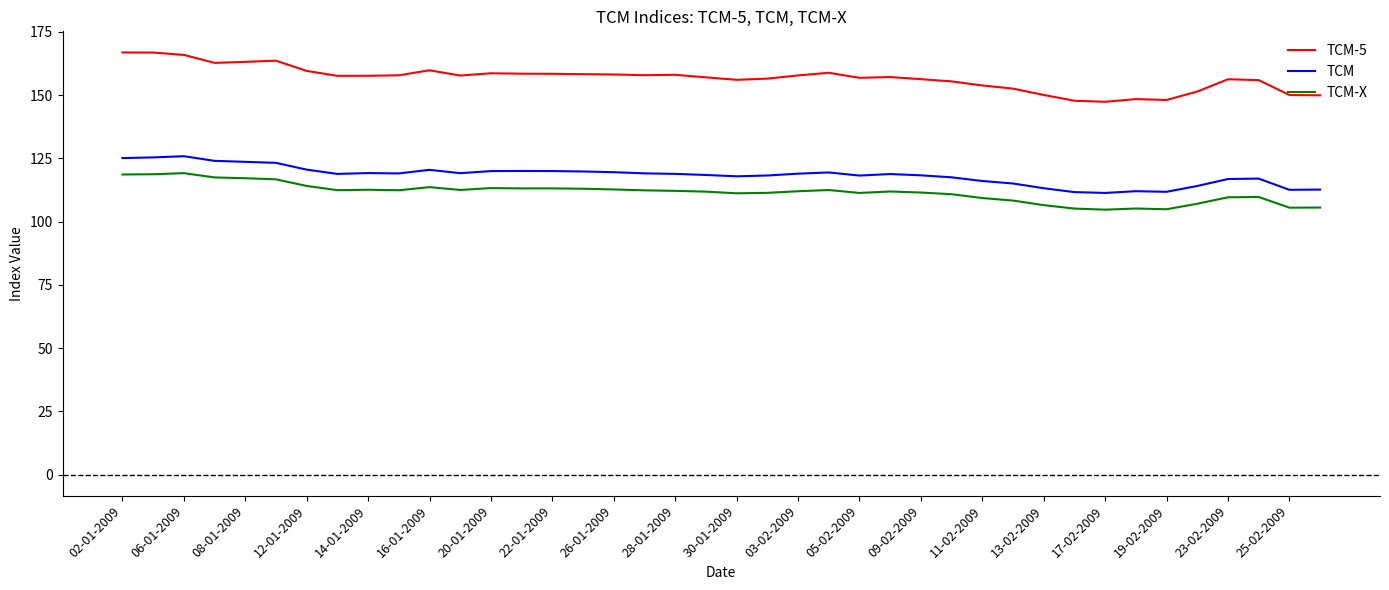

Which series has the largest total across all categories?

TCM-5